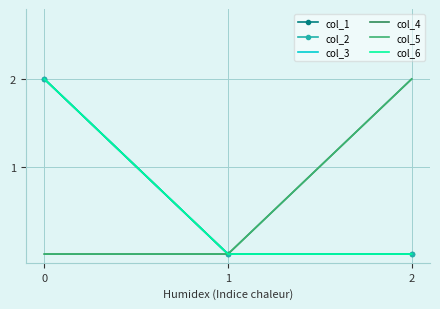

What is the spread (max minus min) of values at 0?

2